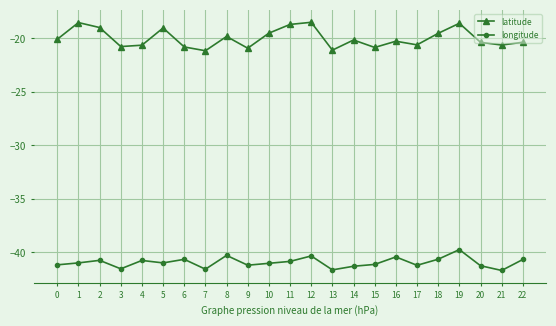

Which series has the largest range (max minus min)?

latitude